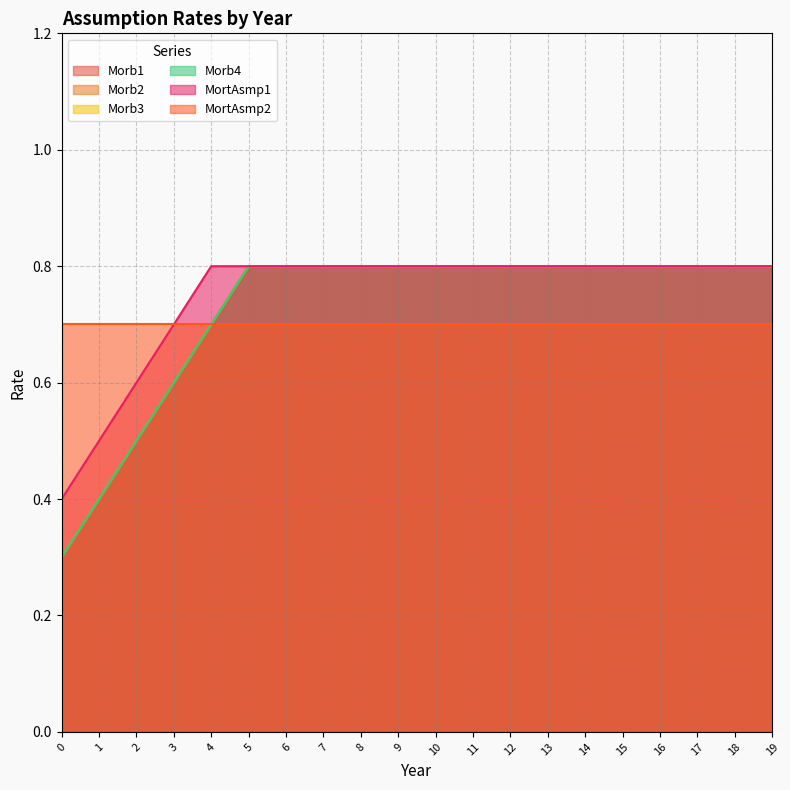

What is the total value across all series at 9?

4.0